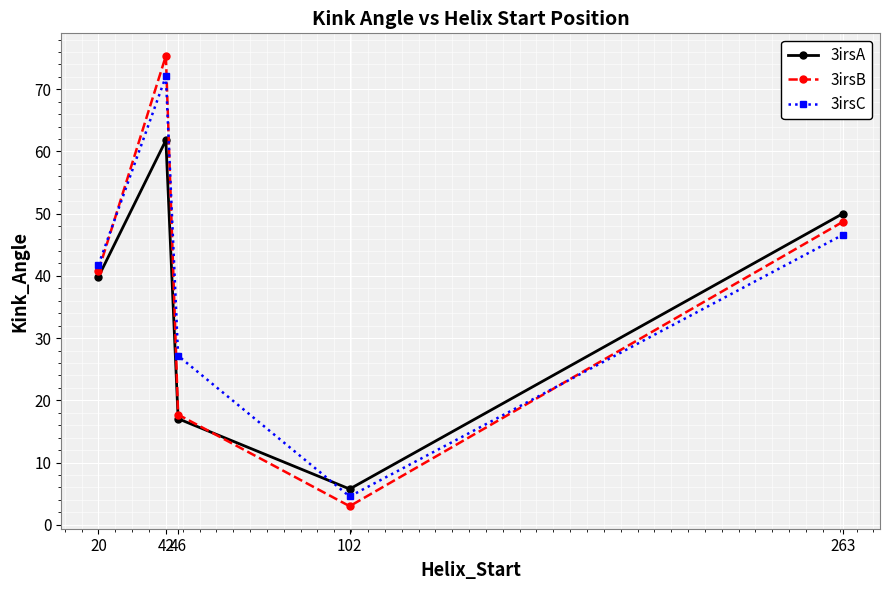

What is the difference between the maximum and minimum values in the 3irsA series?

56.1